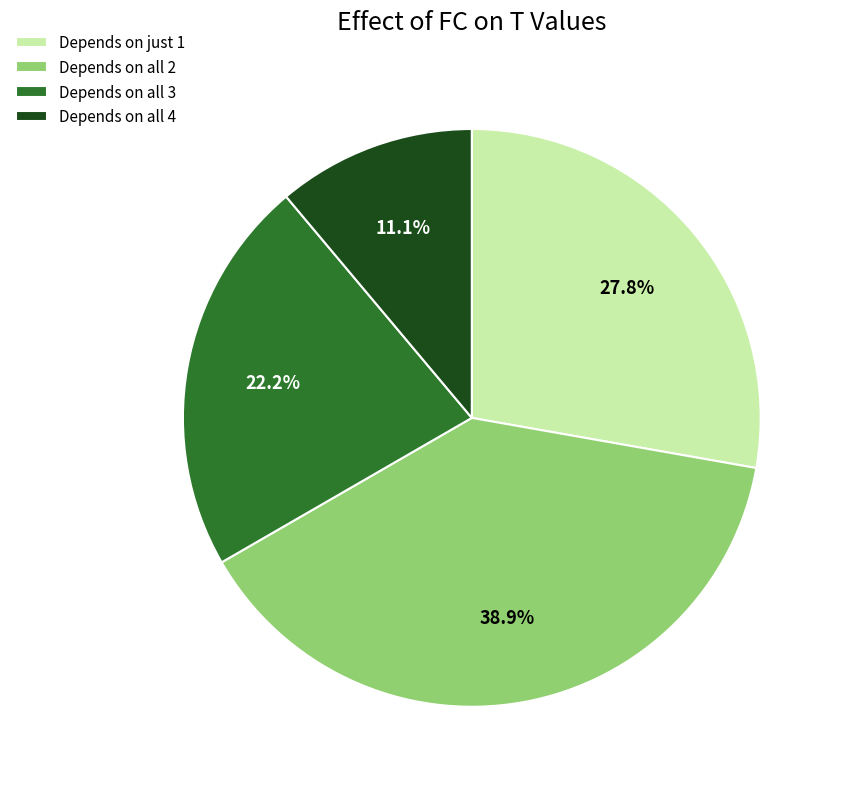

What is the smallest slice in the pie chart?

Depends on all 4